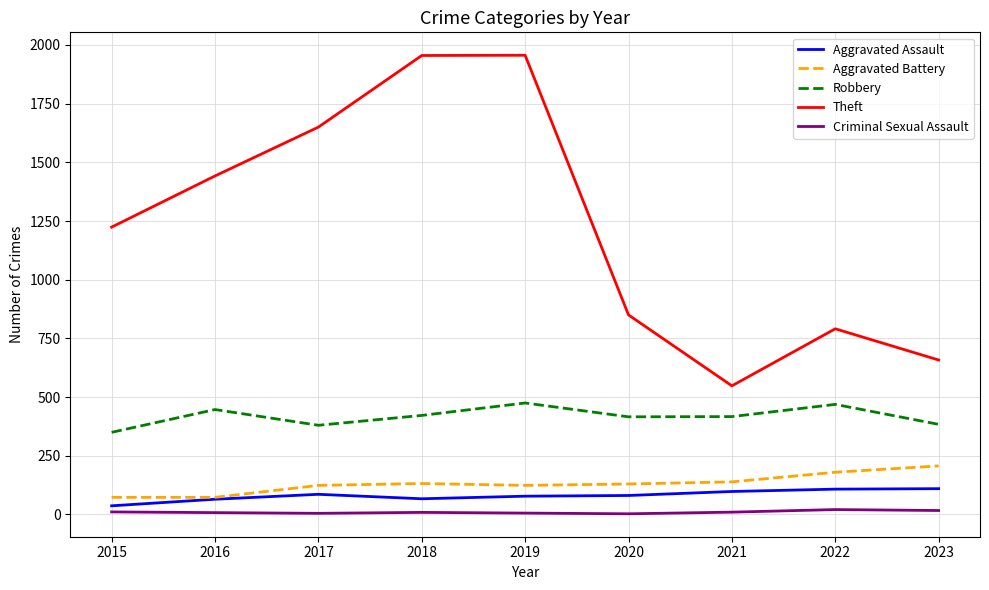

Count the number of data series in this chart.

5